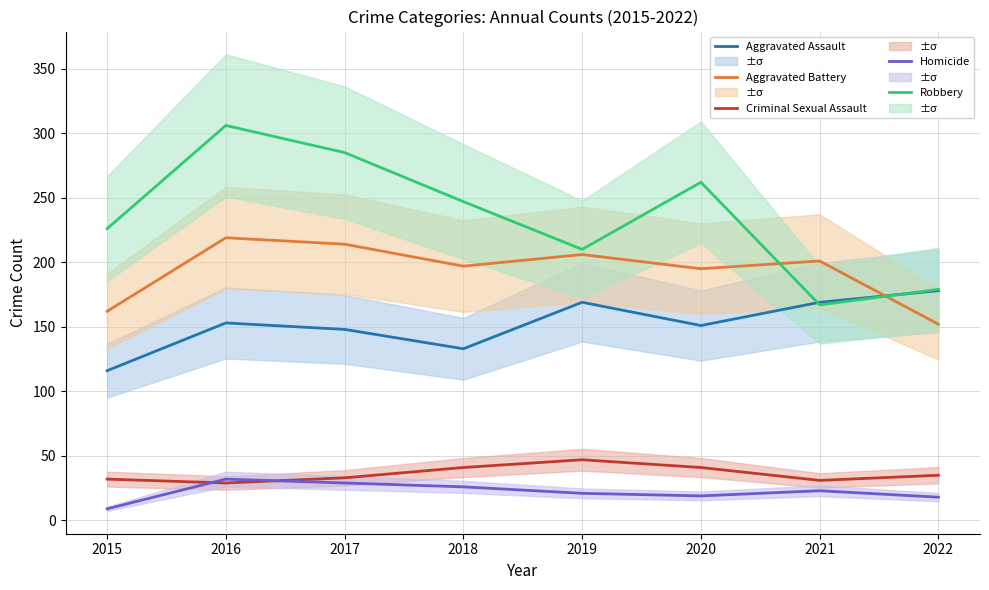

Count the number of data series in this chart.

5